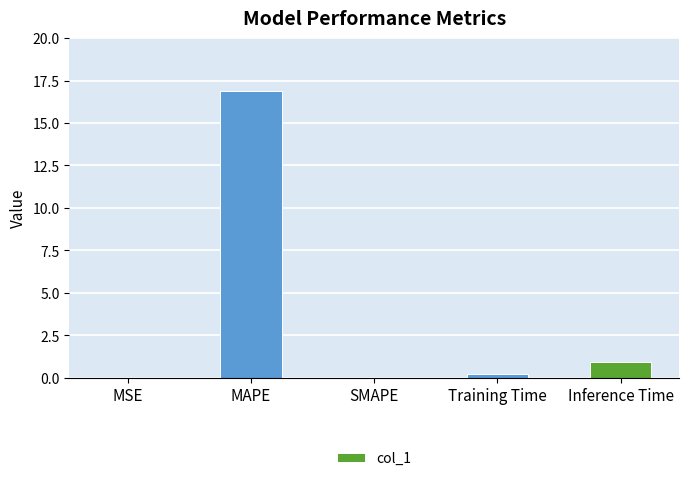

The value at MAPE is 16.9. True or false?

True